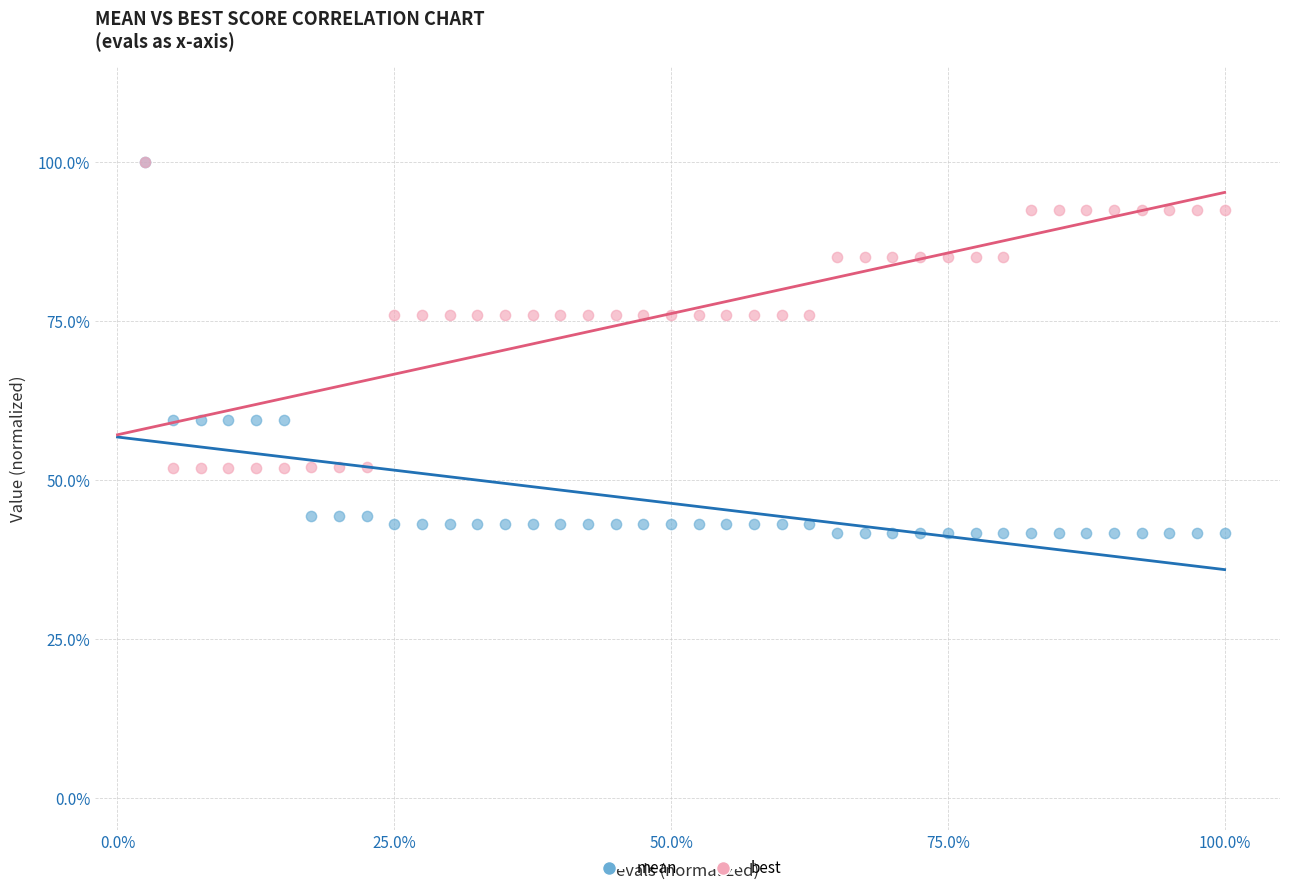

What are all the series names shown in the legend?

mean, best